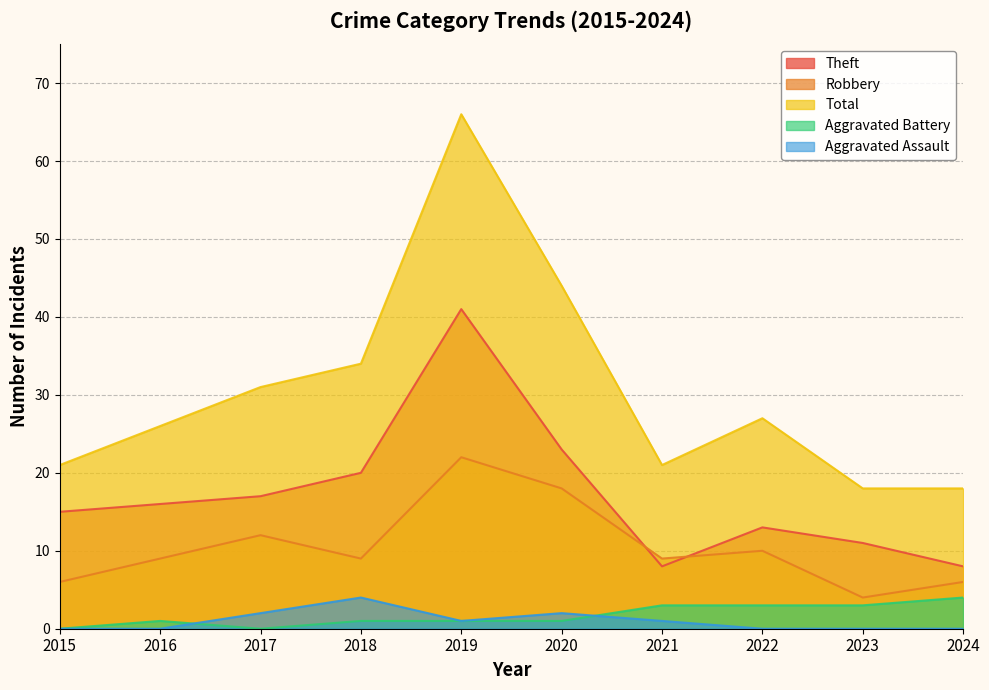

True or false: Aggravated Assault and Theft cross at least once.

False